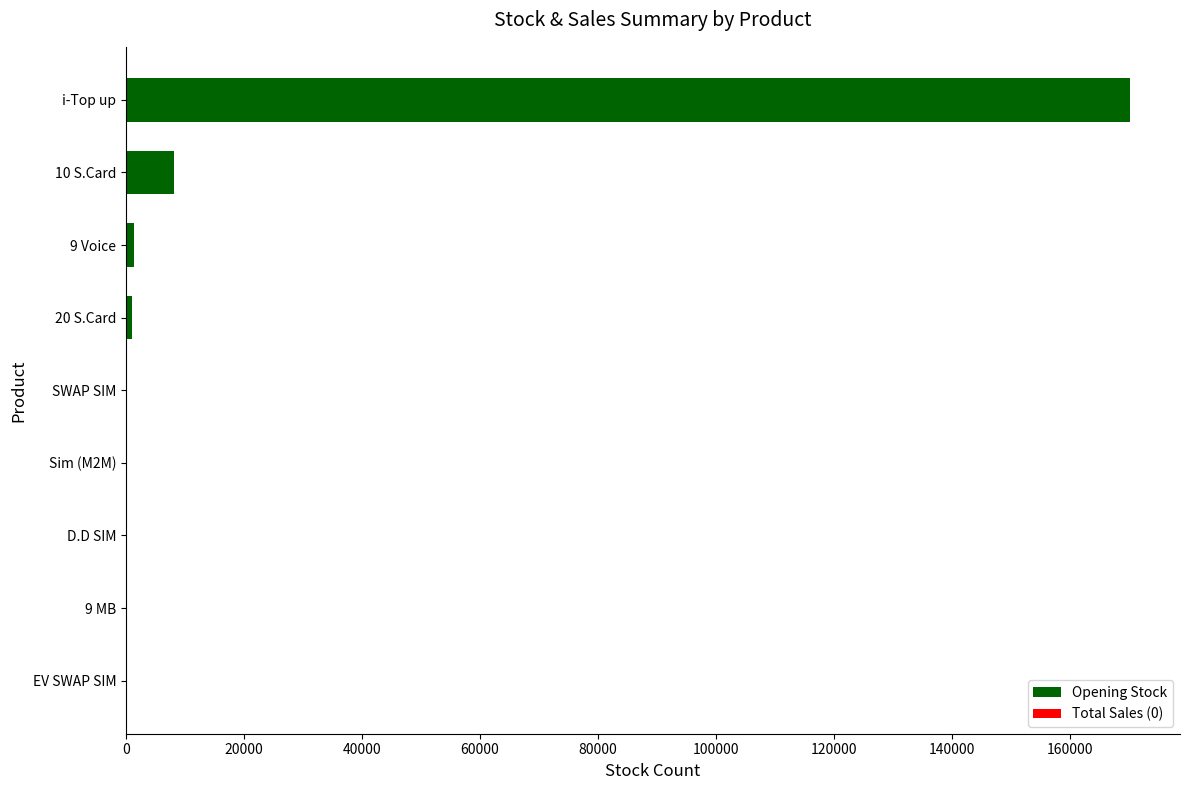

Where is the data nearest to the value 85041?

10 S.Card